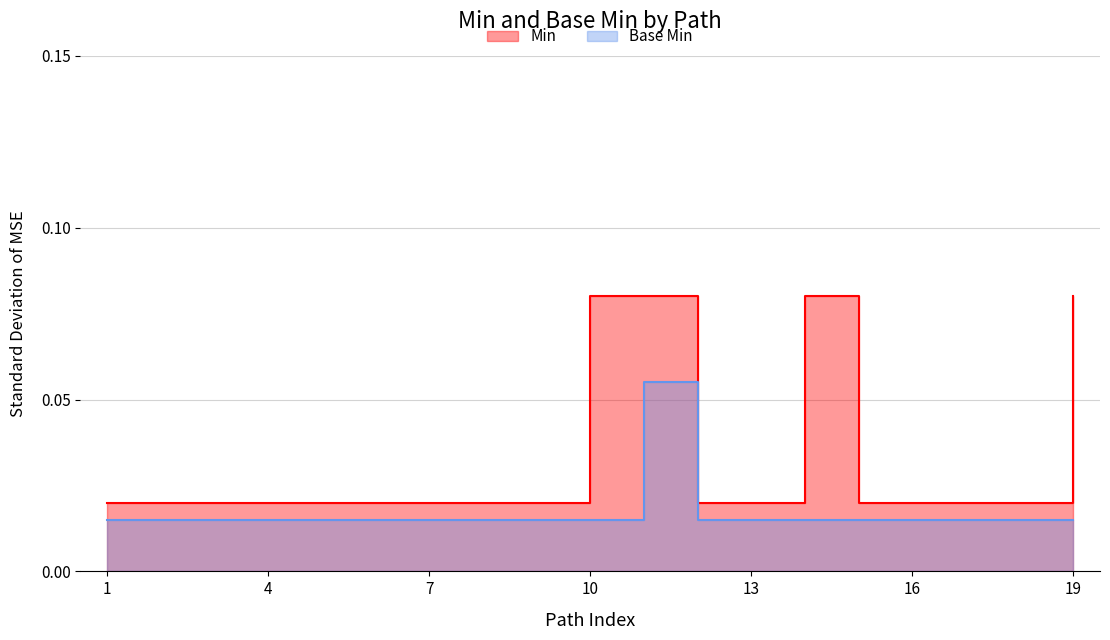

Which series has the widest spread of values?

Min